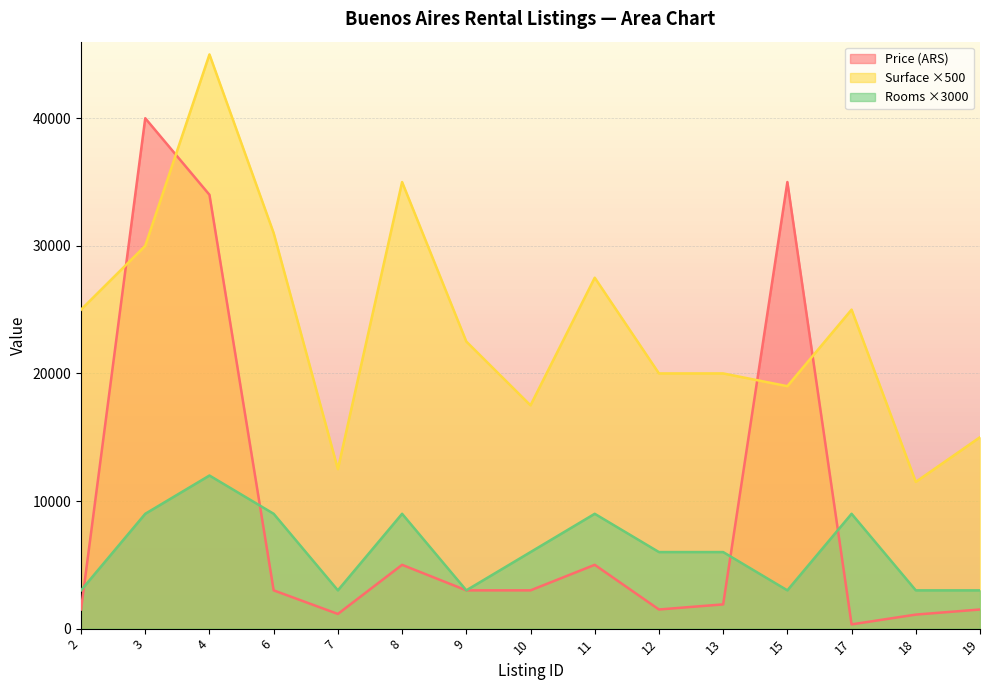

Reading left to right, transcribe all the data shown in this chart.

Surface (m²): 2=25000	3=30000	4=45000	6=31000	7=12500	8=35000	9=22500	10=17500	11=27500	12=20000	13=20000	15=19000	17=25000	18=11500	19=15000
Price (ARS): 2=1500	3=40000	4=34000	6=3000	7=1150	8=5000	9=3000	10=3000	11=5000	12=1500	13=1900	15=35000	17=333	18=1100	19=1500
Rooms: 2=3000	3=9000	4=12000	6=9000	7=3000	8=9000	9=3000	10=6000	11=9000	12=6000	13=6000	15=3000	17=9000	18=3000	19=3000